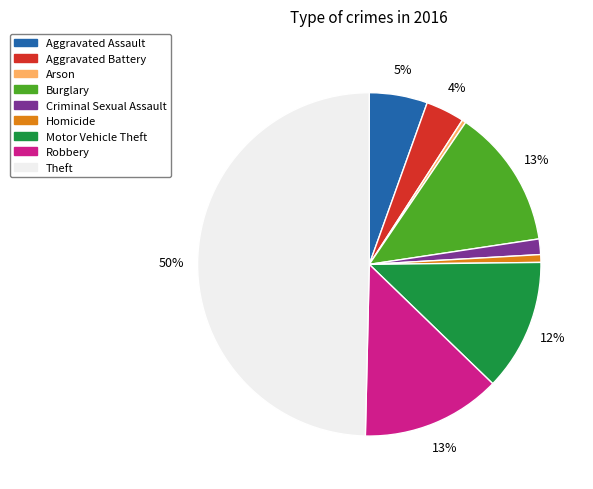

How many segments does this pie chart have?

9